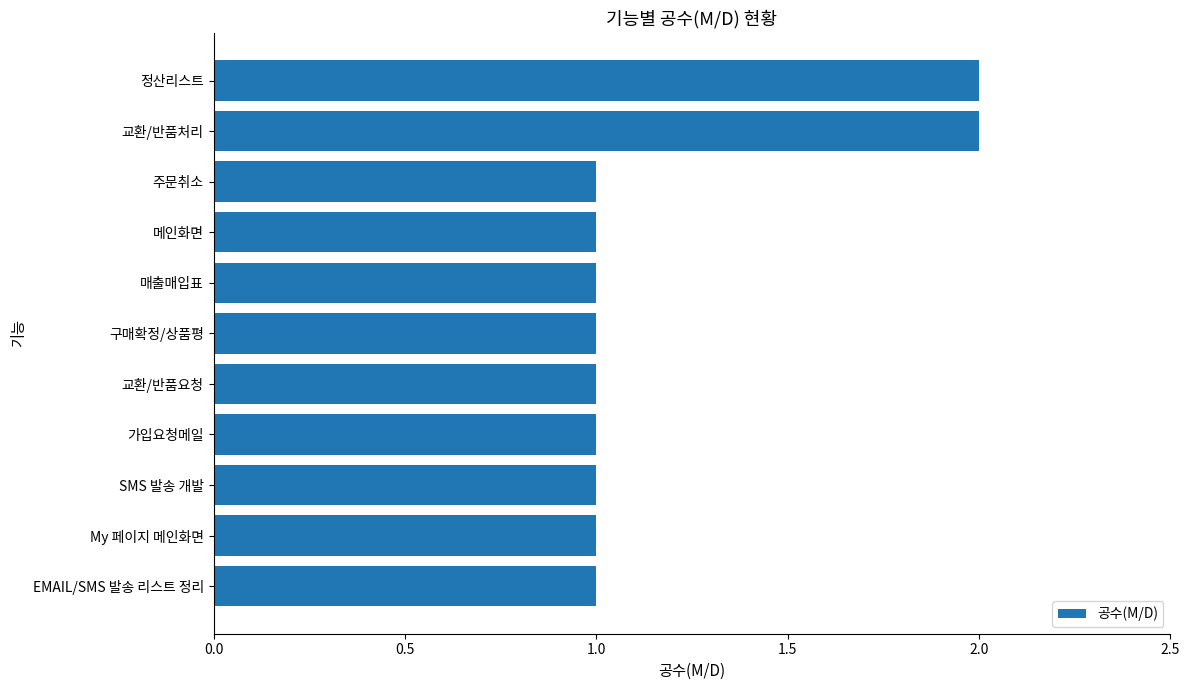

What is the sum of all values?

13